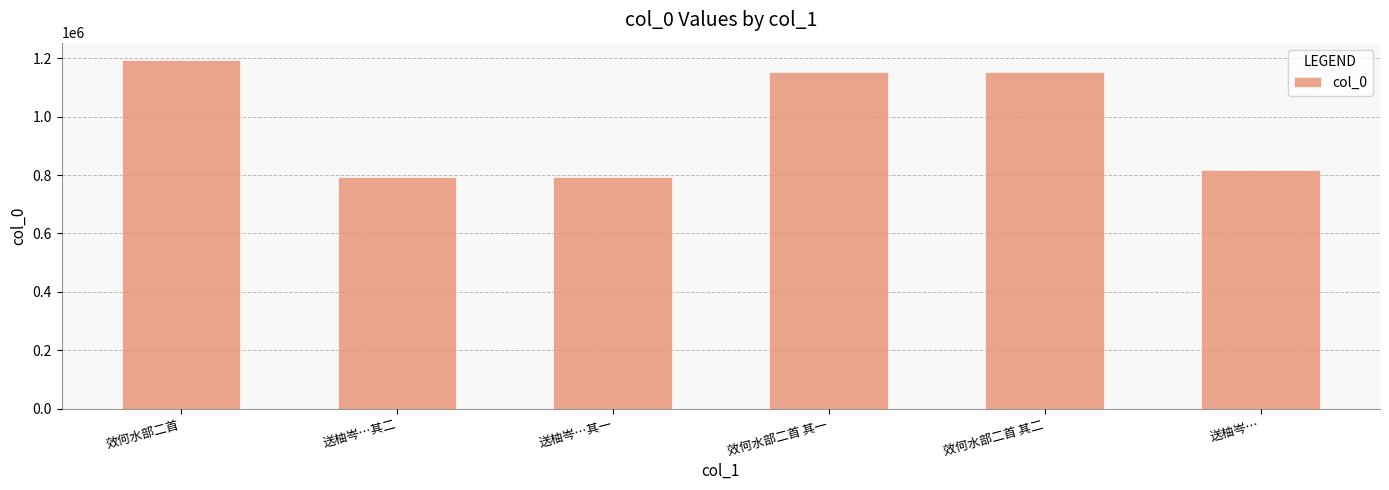

Which has a higher value, 效何水部二首 or 送柚岑…其二?

效何水部二首